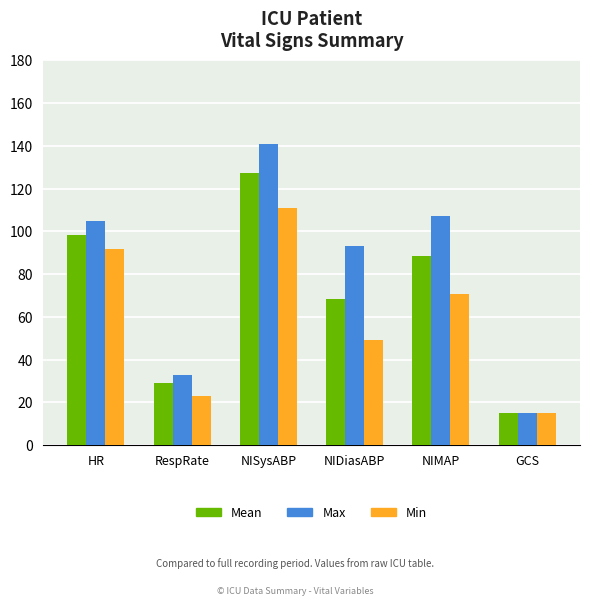

Between NISysABP and NIDiasABP, which series saw the biggest shift?

Min